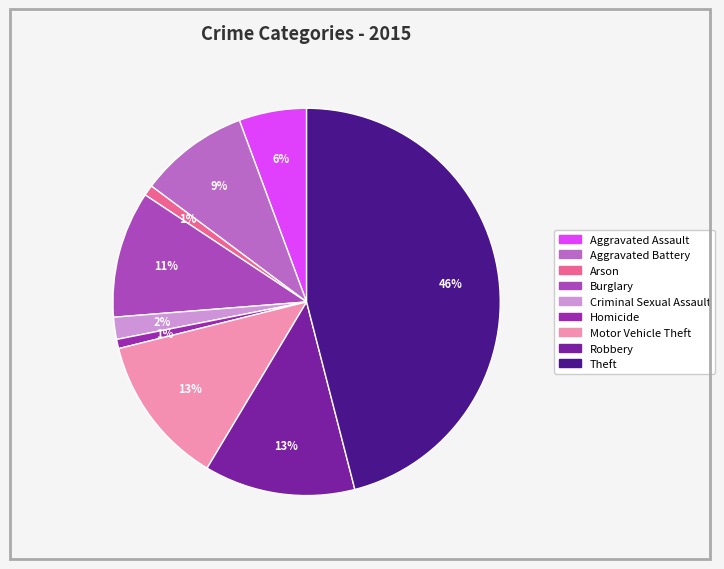

How many segments does this pie chart have?

9